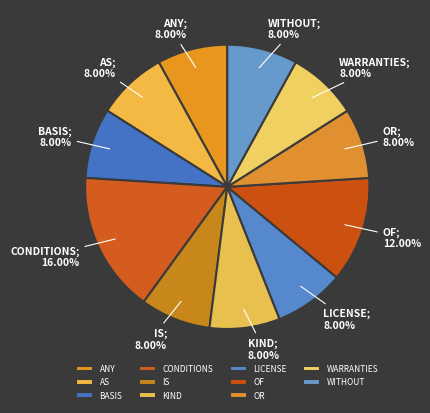

Is LICENSE the majority of the pie?

No